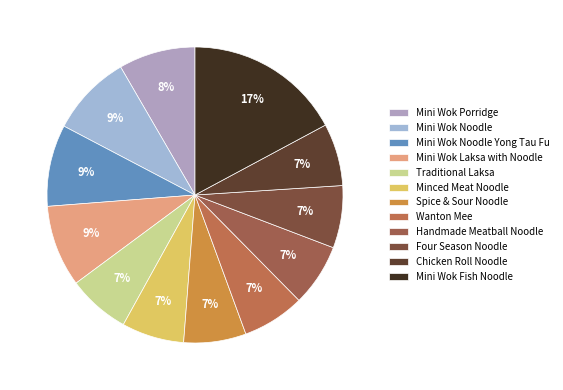

To the nearest percent, what is the difference between the largest and smallest slice percentages?

10%